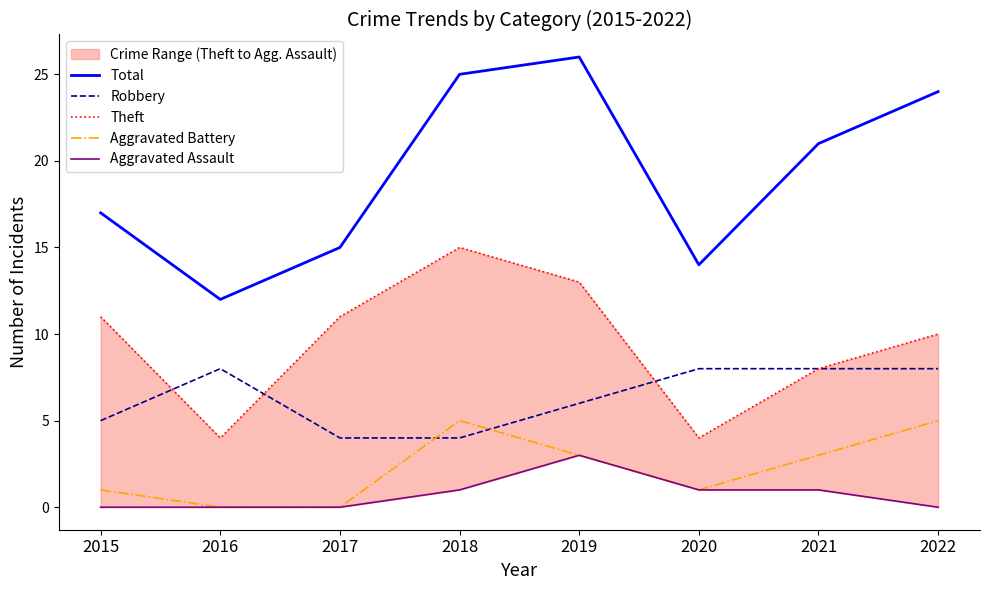

At how many categories does at least one series exceed 11?

8